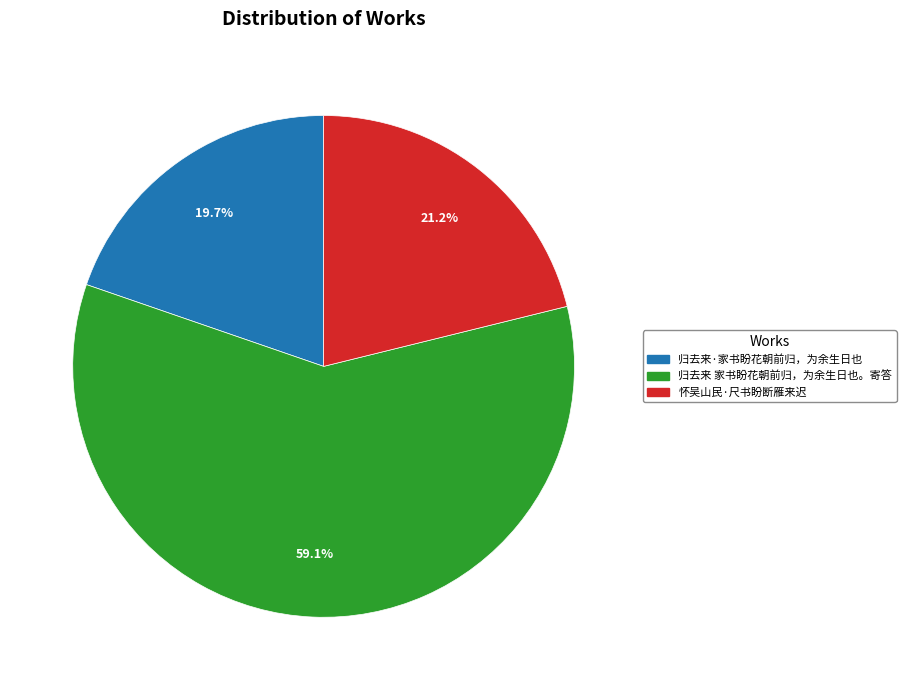

Is it true that 怀吴山民·尺书盼断雁来迟 is 30% of the pie?

False